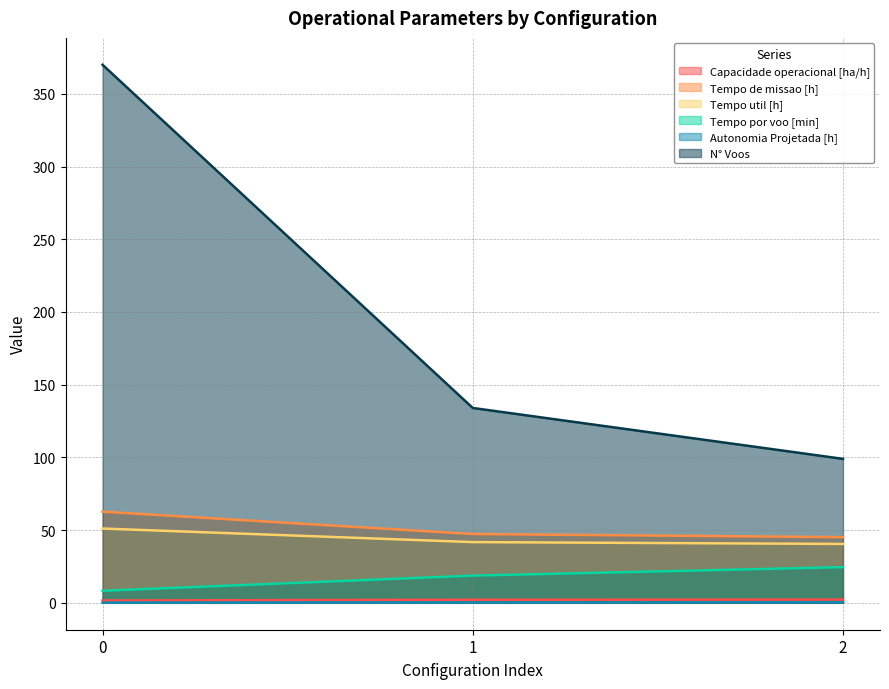

What is the value of the Autonomia Projetada [h] point at the 1st from the left?

0.1